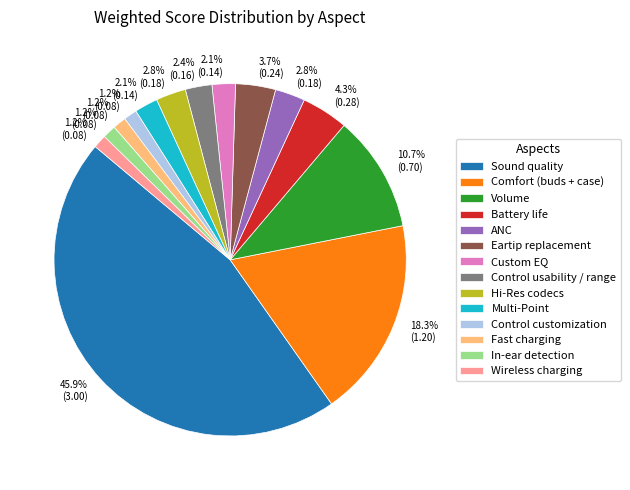

The In-ear detection slice represents 7% of the pie. True or false?

False